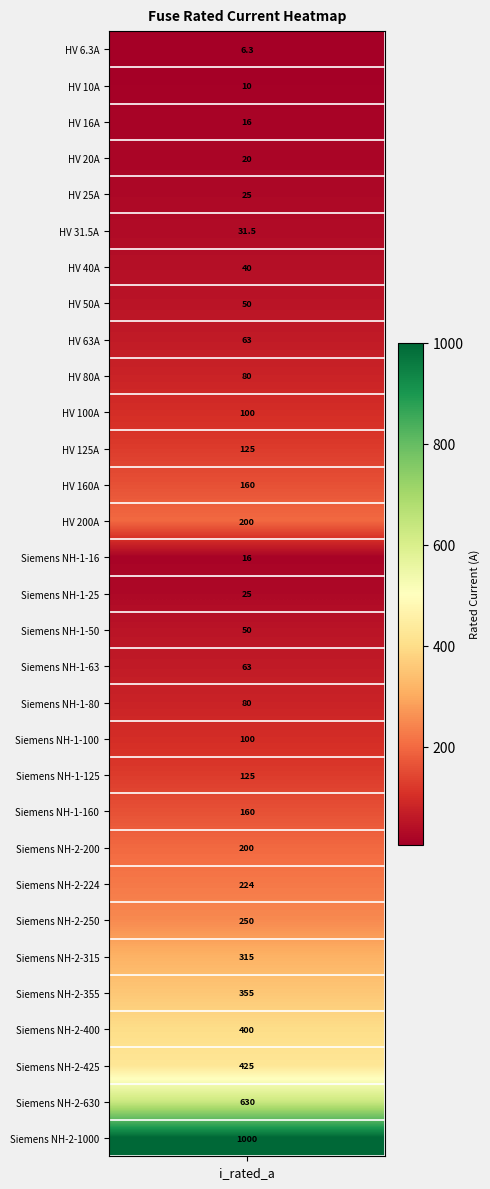

What is the smallest value displayed?

6.3